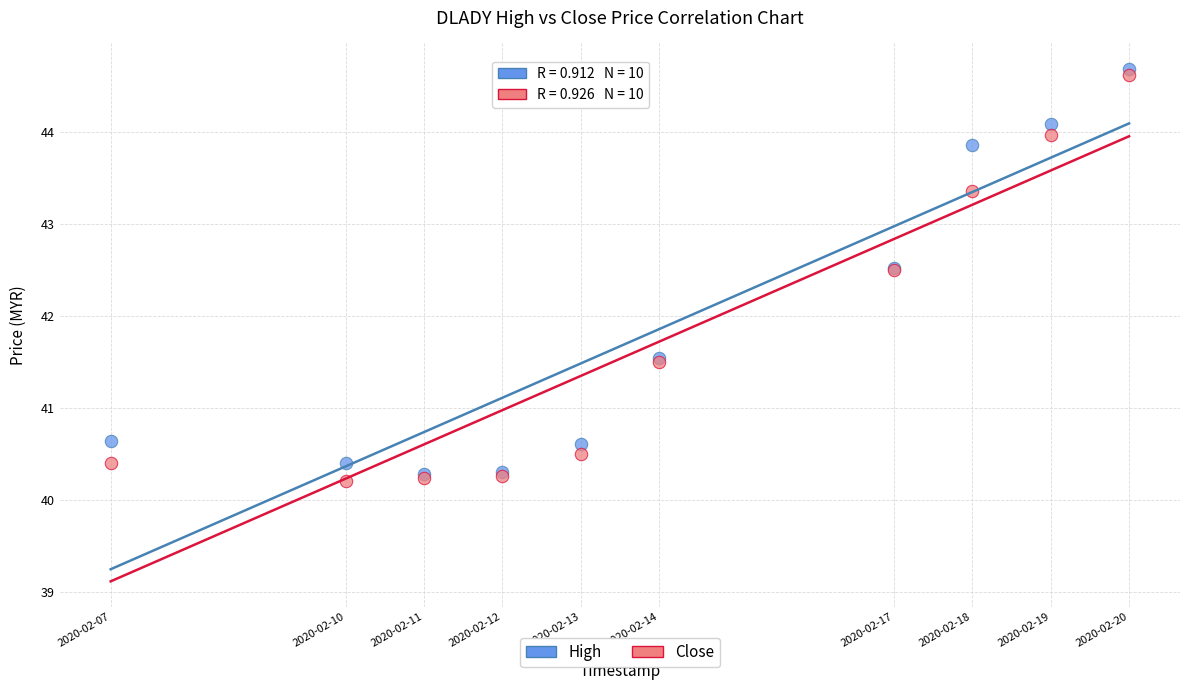

Which series reaches the maximum Y coordinate?

High